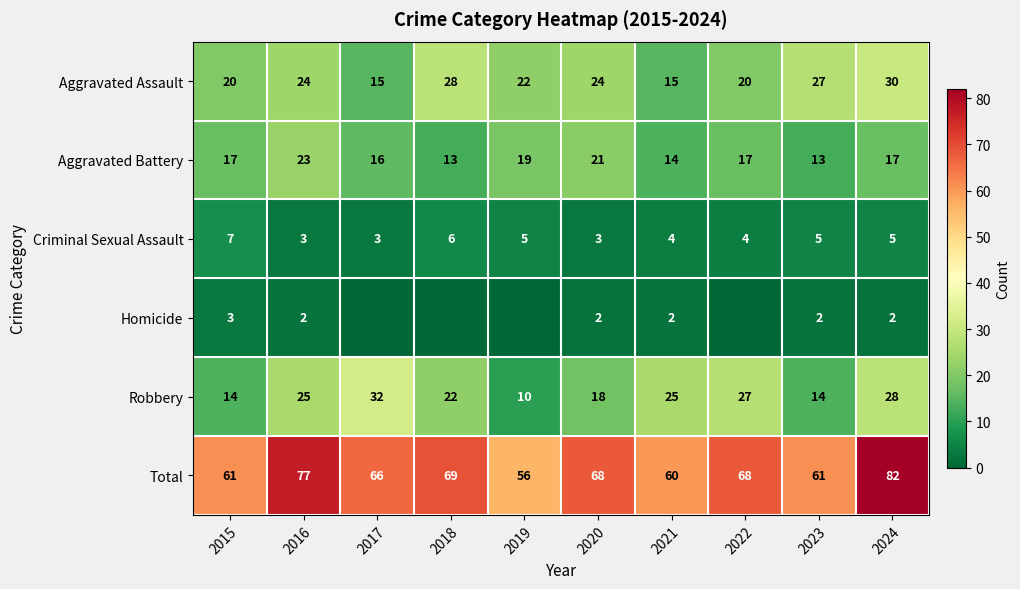

Which series changed the most between 2023 and 2024?

Total